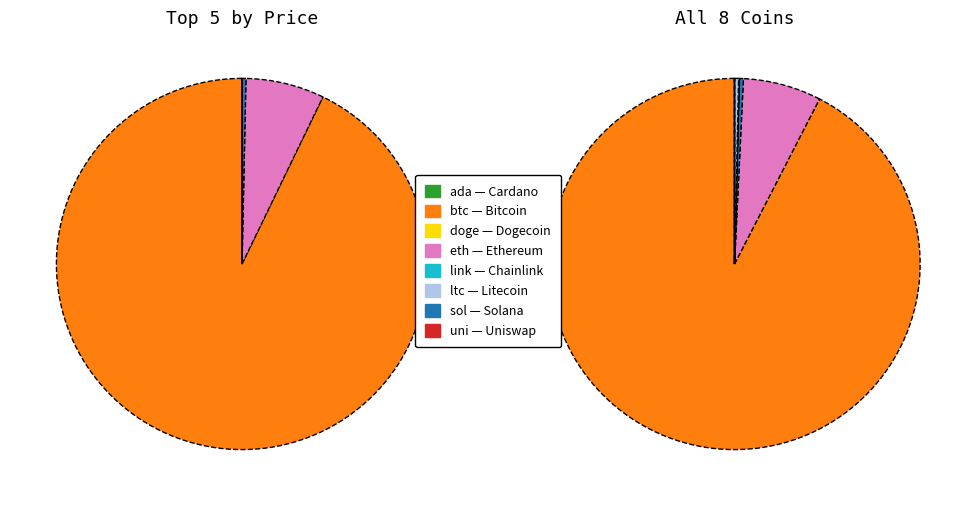

To the nearest percent, what is the difference between the largest and smallest slice percentages?

92%